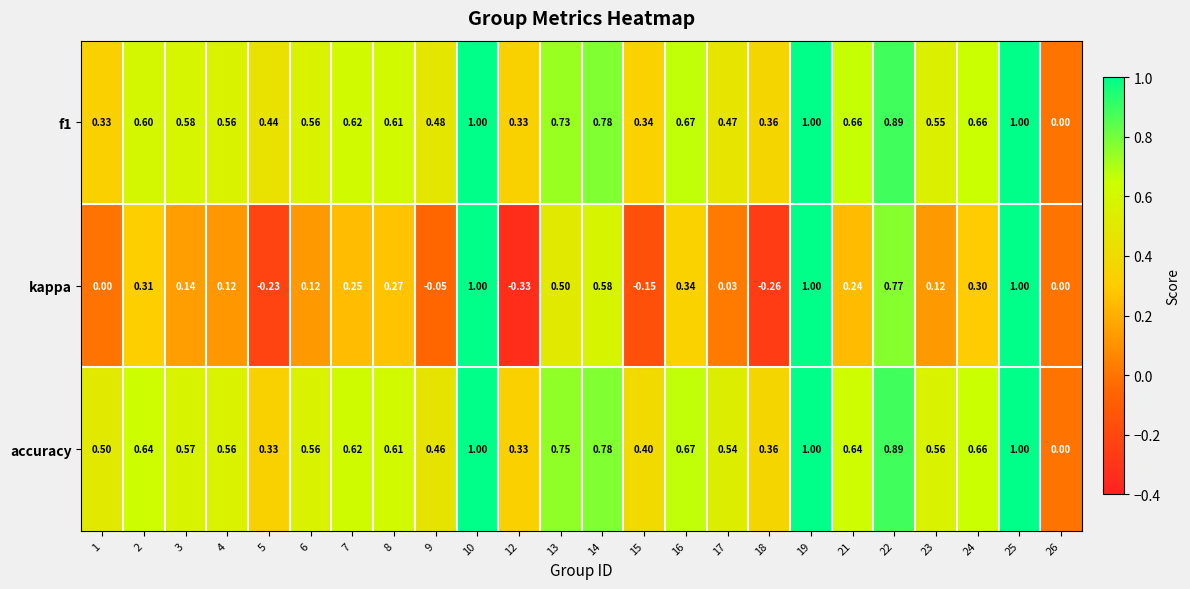

Between 2 and 17, which series saw the biggest shift?

kappa